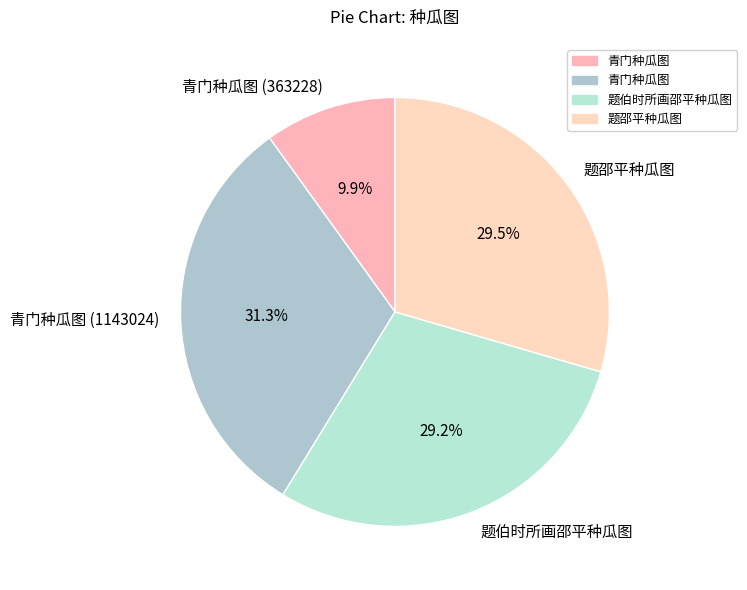

What is the total percentage of 题伯时所画邵平种瓜图 and 题邵平种瓜图?

58.8%